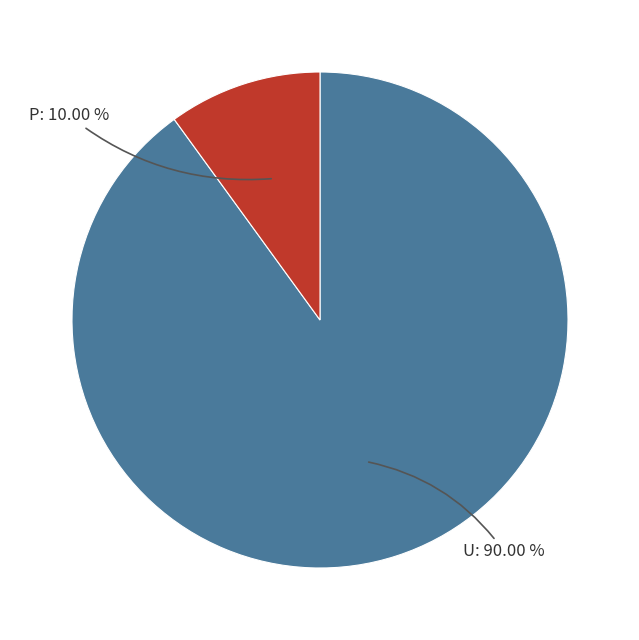

True or false: U accounts for 99% of the total.

False